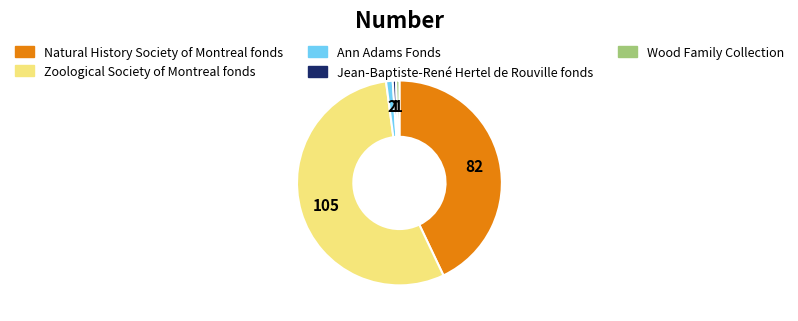

True or false: Jean-Baptiste-René Hertel de Rouville fonds accounts for 1% of the total.

True